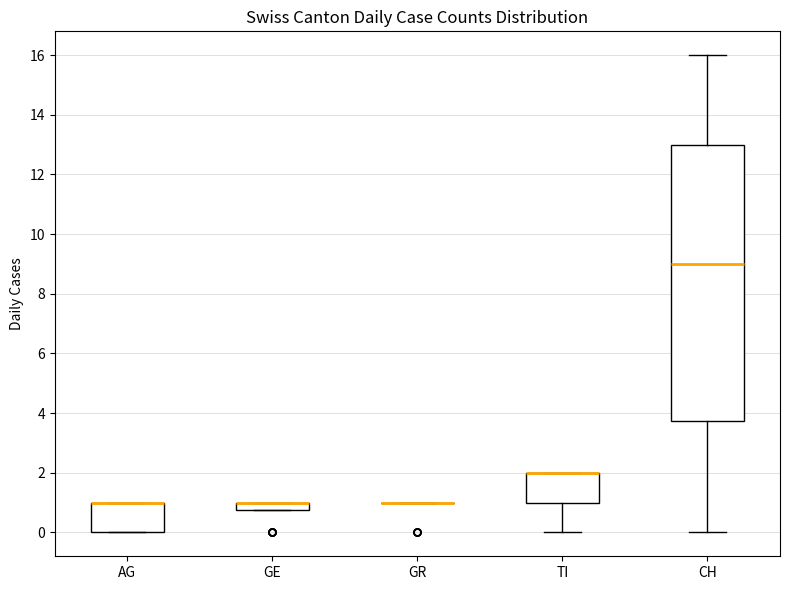

Where is the lower edge of the box for GE on the y-axis? The values are not printed on the chart, so give them approximately, as read against the axis.

0.8